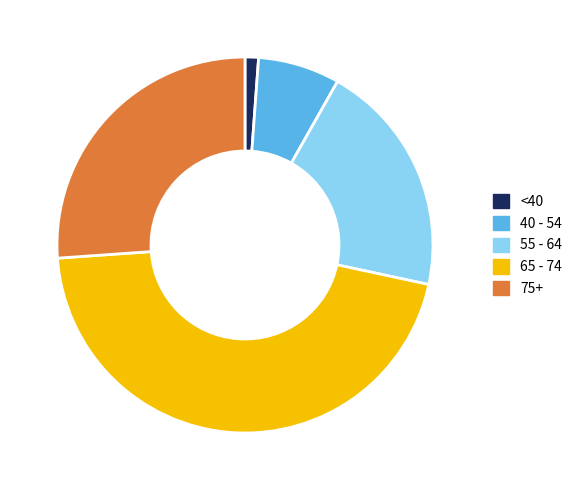

Is there any slice that represents more than half of the pie?

No